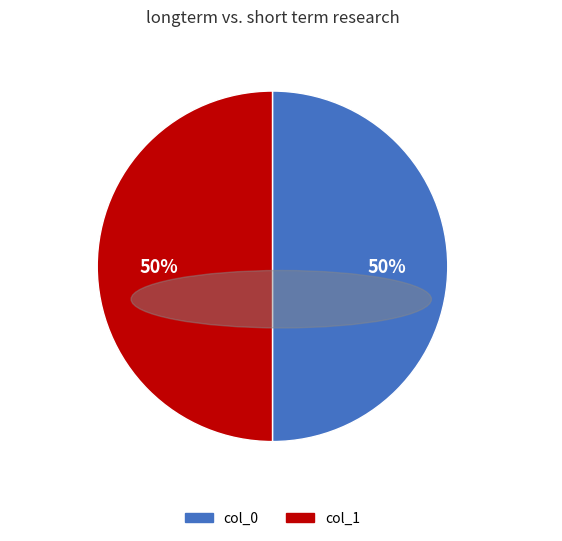

What percentage is the col_1 slice, to the nearest percent?

50%